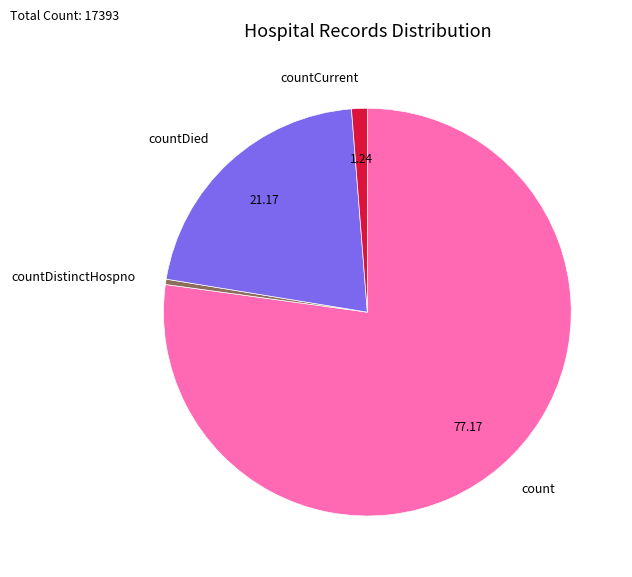

Is the sum of count and countDistinctHospno greater than half?

Yes